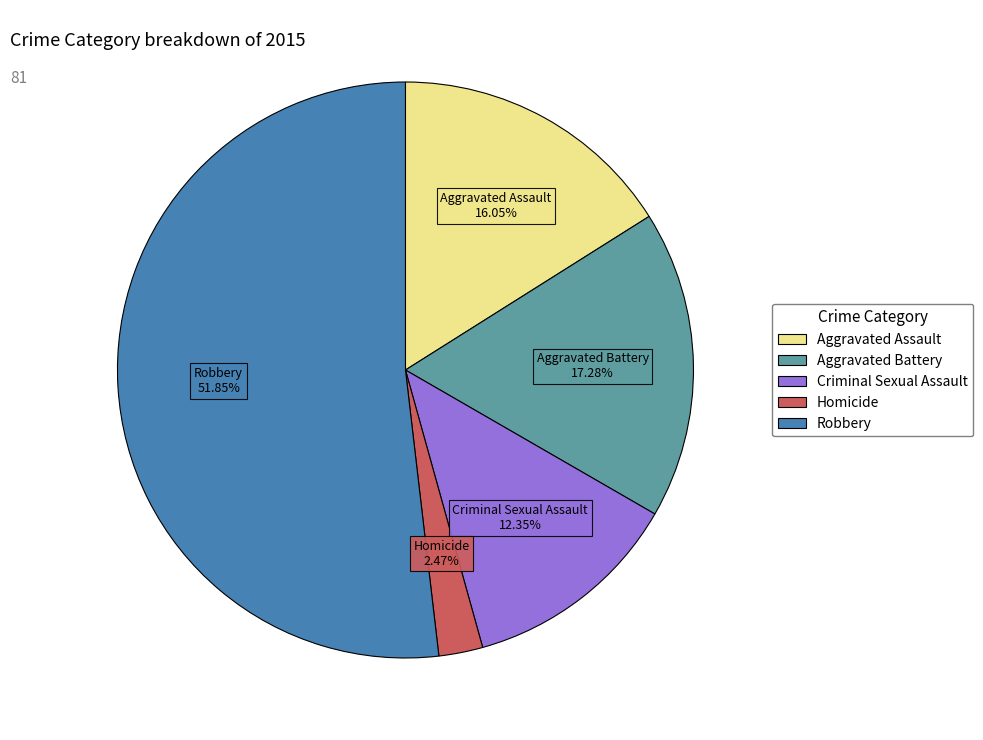

What is the smallest slice in the pie chart?

Homicide